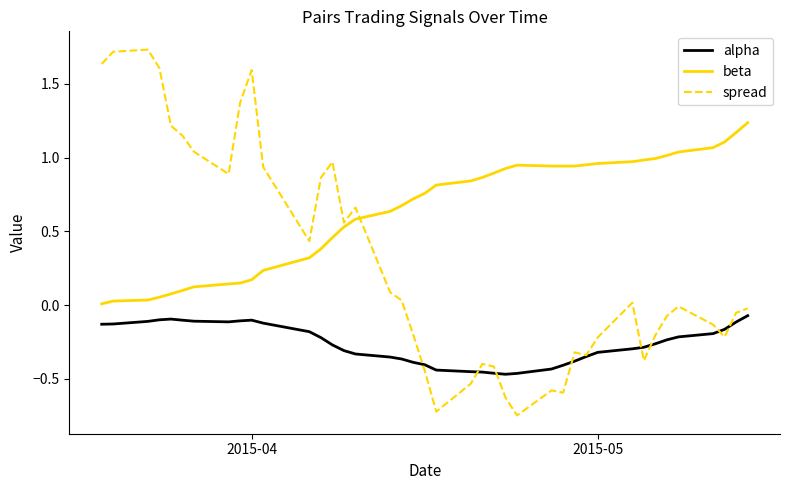

True or false: beta and alpha intersect in this chart.

False